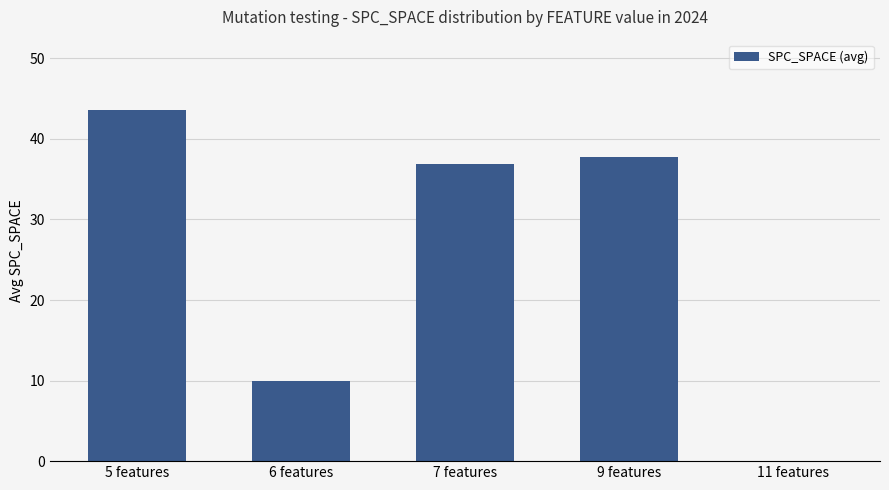

How many categories are shown in the chart?

5